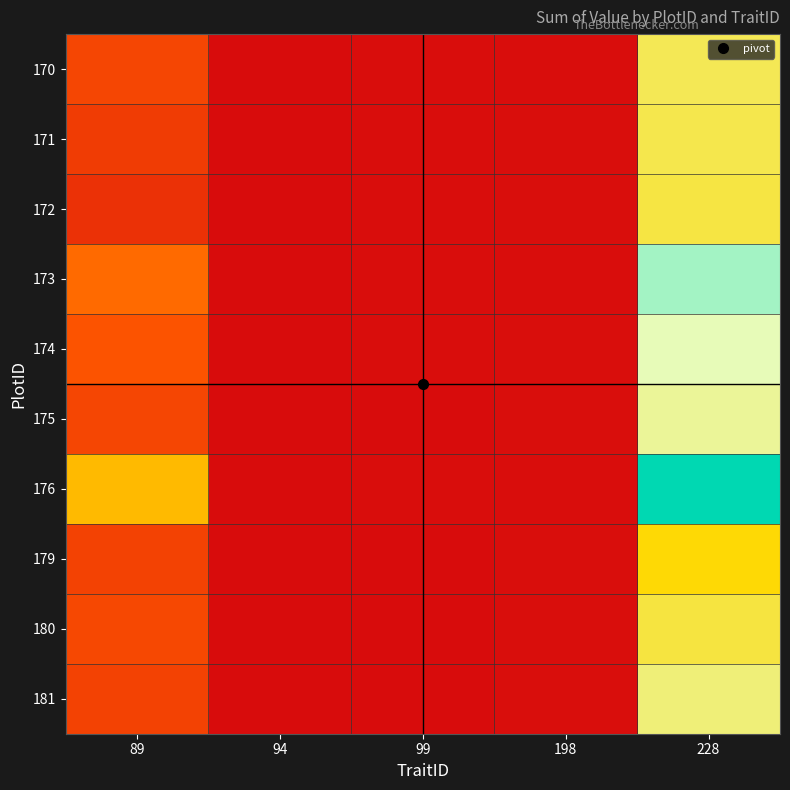

Reading left to right, list all the values displayed in this chart.

170: 89=245.7	94=0.3	99=4.5	198=7.0	228=785.4
171: 89=204.8	94=0.2	99=4.0	198=10.0	228=772.5
172: 89=157.2	94=0.2	99=3.5	198=10.0	228=756.2
173: 89=370.3	94=0.3	99=4.3	198=7.0	228=1067.1
174: 89=300.7	94=0.3	99=5.1	198=10.0	228=942.5
175: 89=248.5	94=0.2	99=2.3	198=10.0	228=891.6
176: 89=571.6	94=0.4	99=4.5	198=7.0	228=1299.2
179: 89=227.7	94=0.3	99=2.1	198=10.0	228=659.7
180: 89=252.7	94=0.3	99=2.0	198=10.0	228=751.7
181: 89=228.6	94=0.3	99=2.3	198=10.0	228=842.4